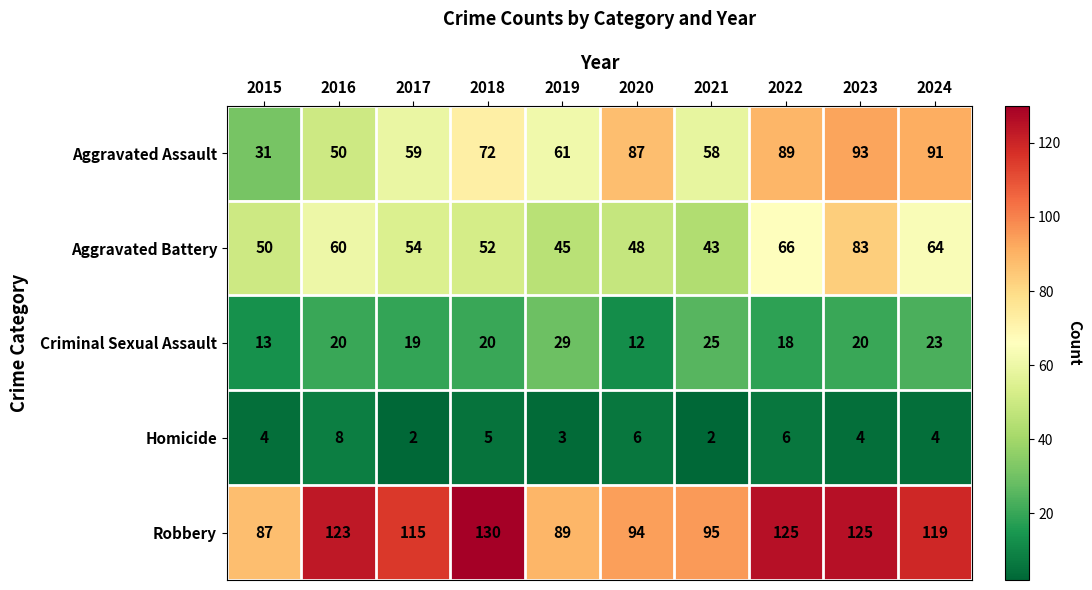

At 2020, list the series in order from smallest to largest.

Homicide, Criminal Sexual Assault, Aggravated Battery, Aggravated Assault, Robbery